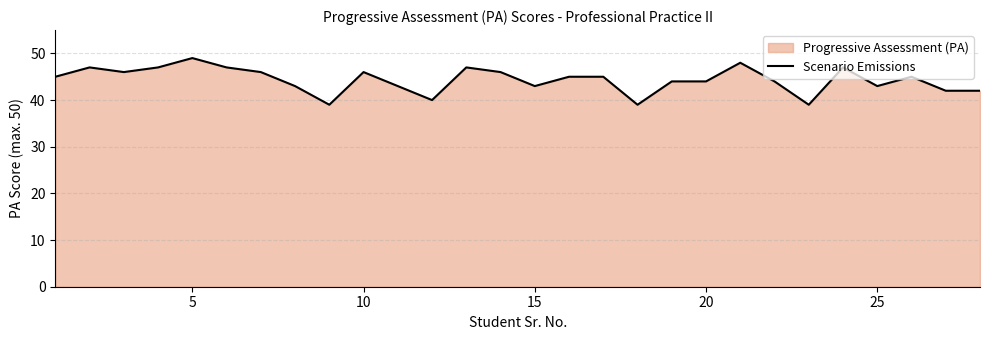

What is the smallest value displayed?

39